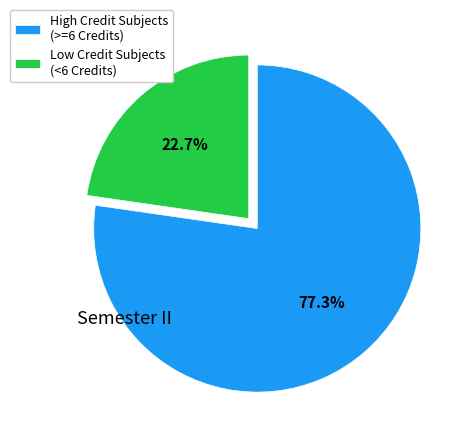

Rank the categories by value from highest to lowest.

High Credit Subjects (>=6 Credits), Low Credit Subjects (<6 Credits)